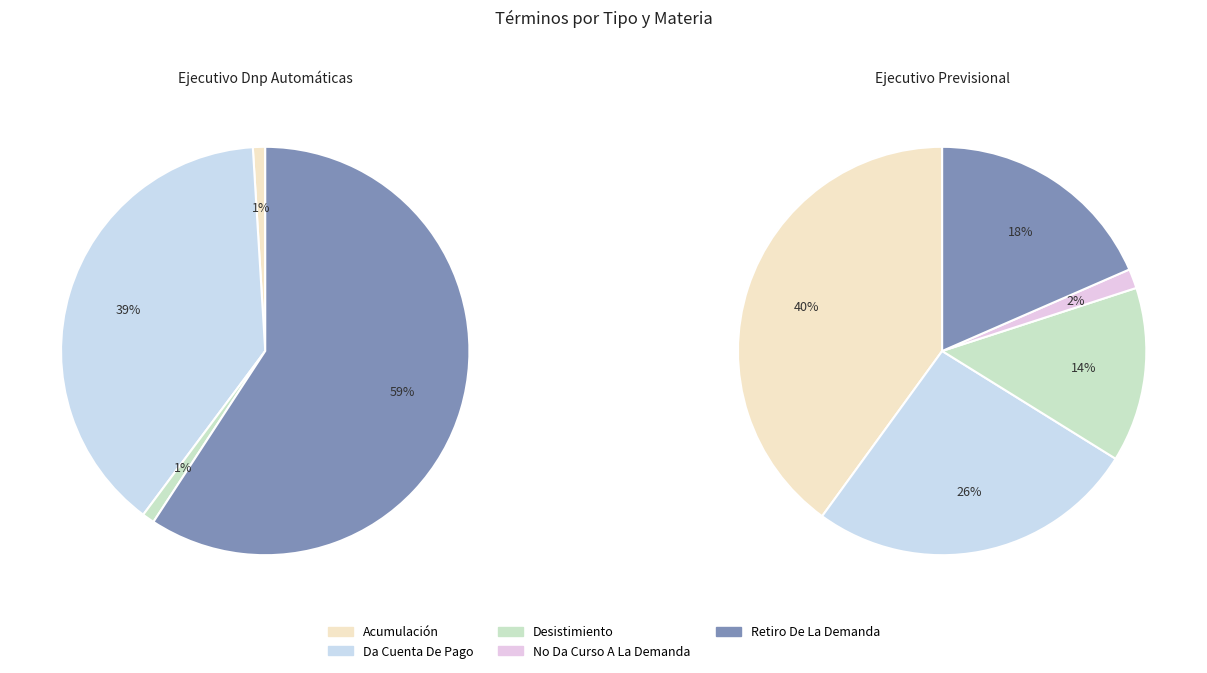

How many slices are in this pie chart?

5